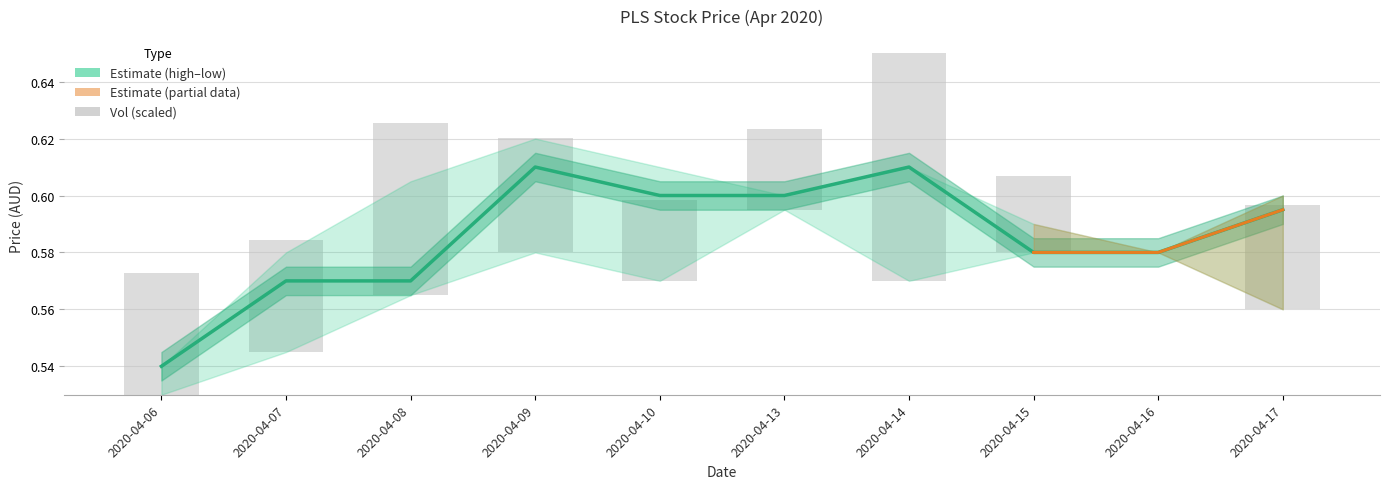

Which series has the largest range (max minus min)?

vol